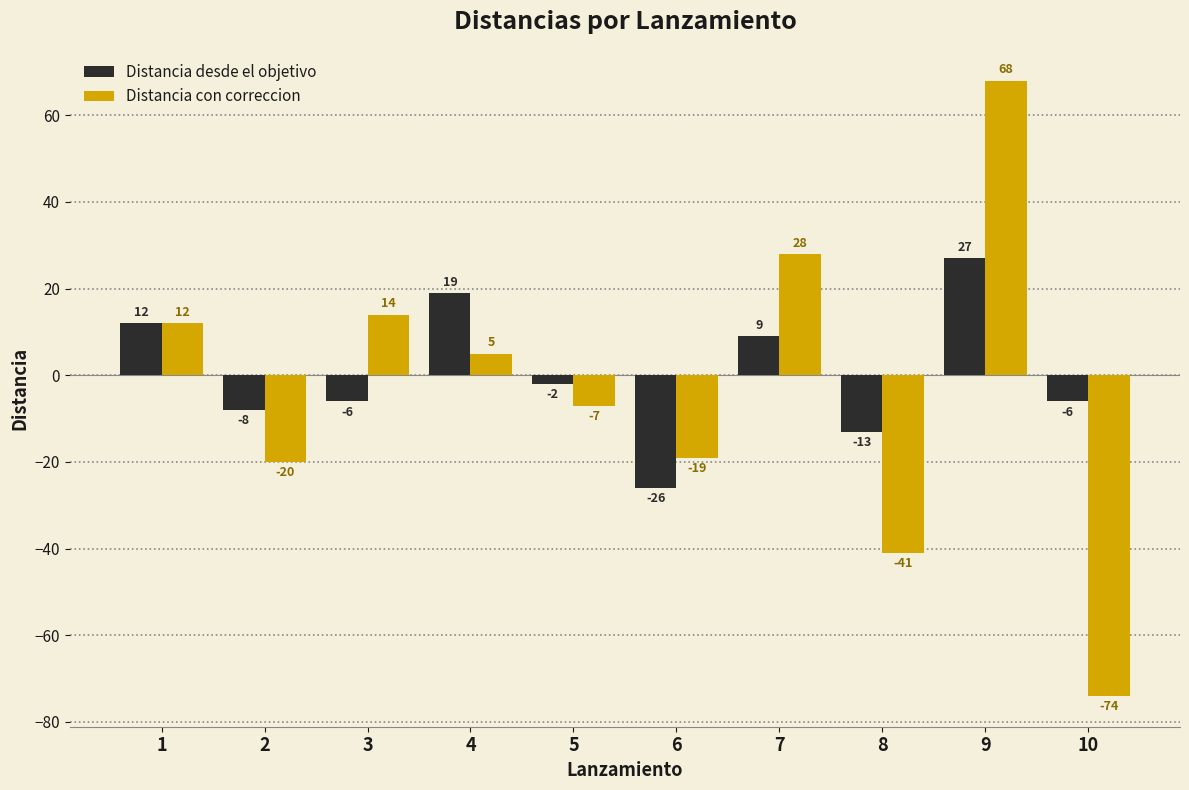

Reading left to right, transcribe all the data shown in this chart.

Distancia desde el objetivo: 1=12	2=-8	3=-6	4=19	5=-2	6=-26	7=9	8=-13	9=27	10=-6
Distancia con correccion: 1=12	2=-20	3=14	4=5	5=-7	6=-19	7=28	8=-41	9=68	10=-74